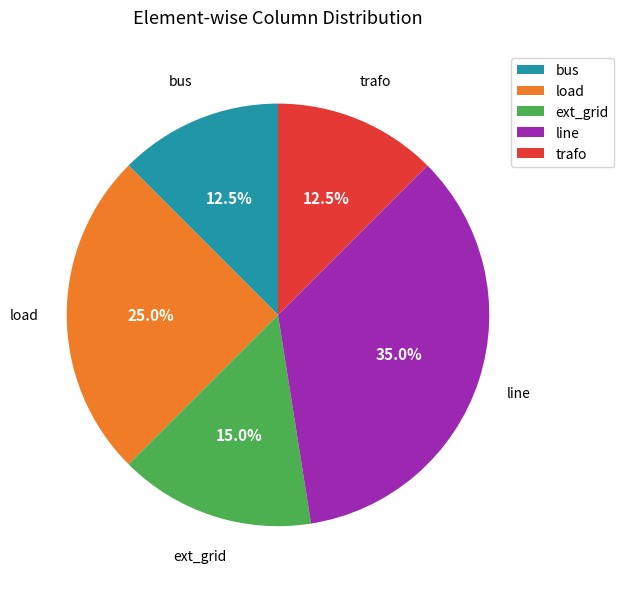

What is the ratio of the value at bus to the value at line?

0.4